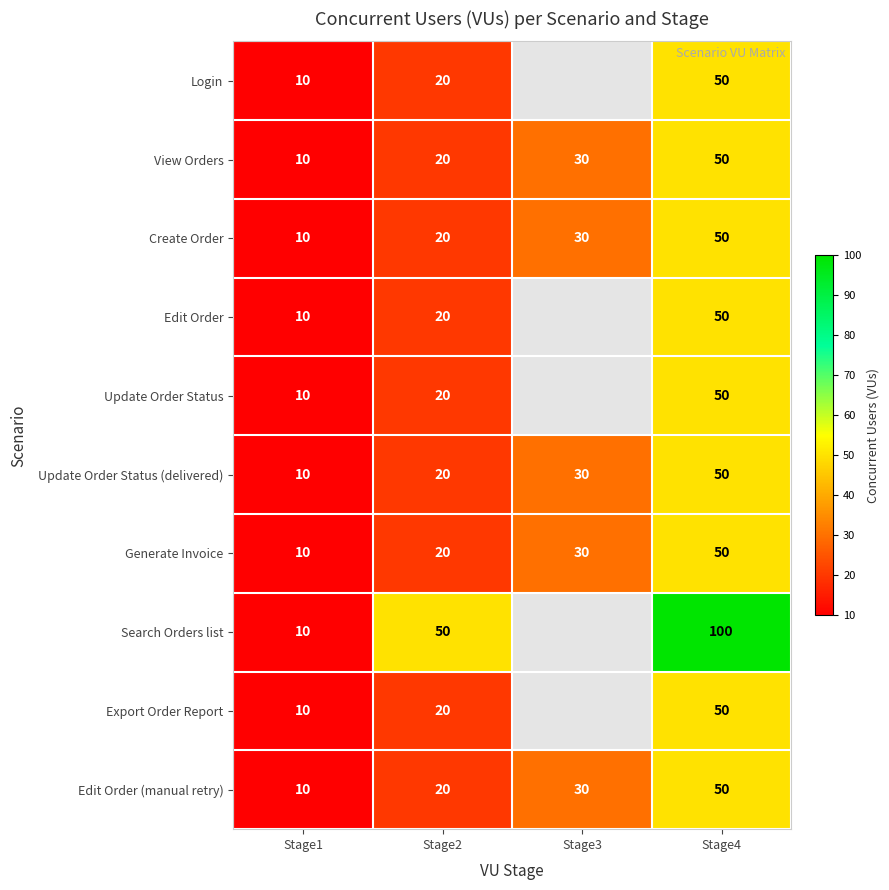

How many data points in Generate Invoice are less than 30?

2